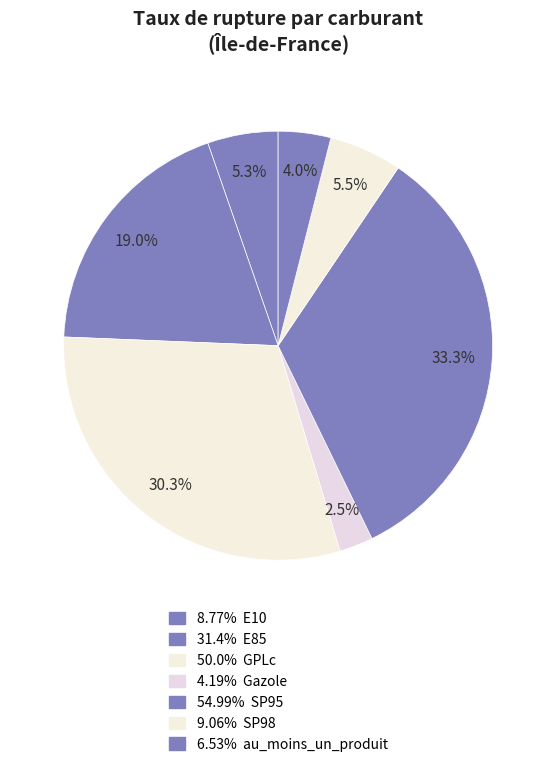

Rank the categories by value from highest to lowest.

SP95, GPLc, E85, SP98, E10, au_moins_un_produit, Gazole